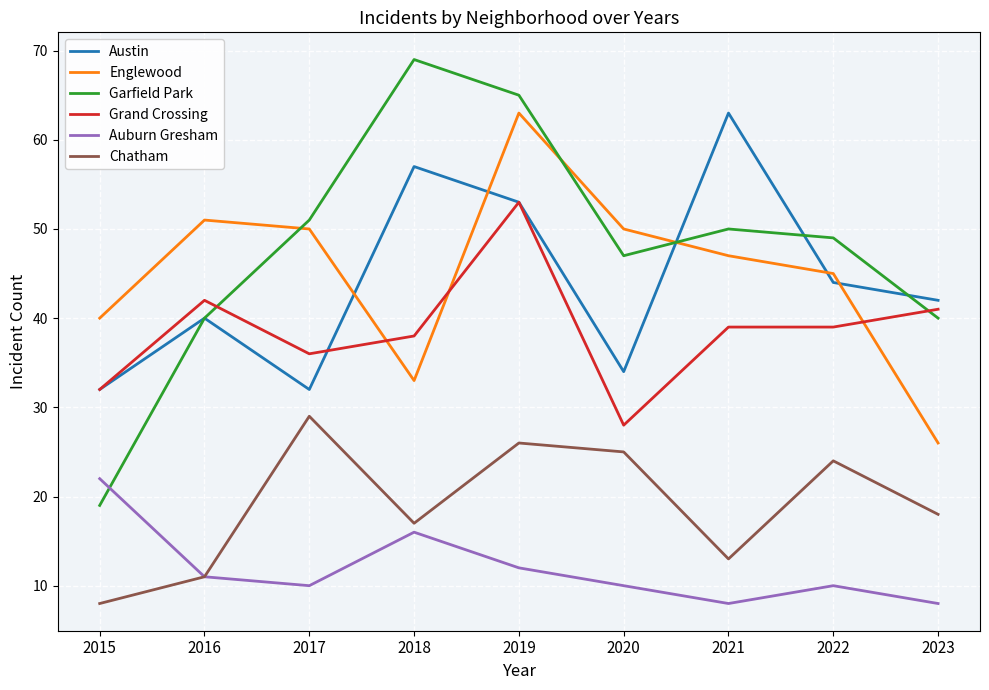

Which series ends up on top after the final intersection of Austin and Englewood?

Austin